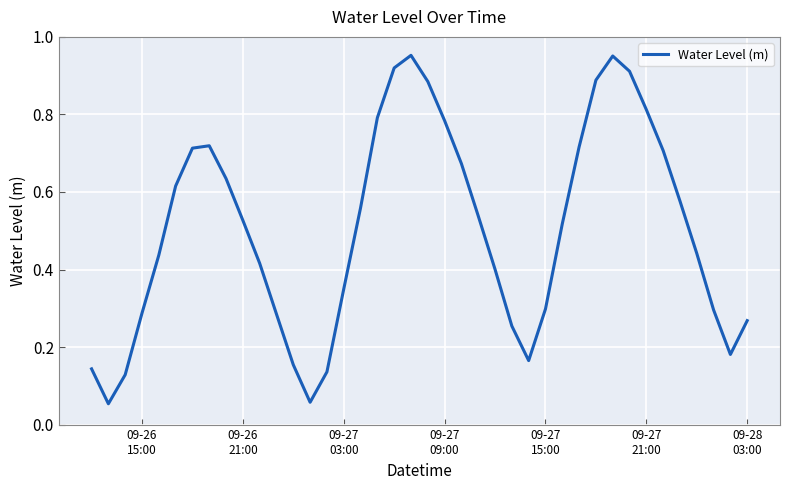

Count the number of data series in this chart.

1